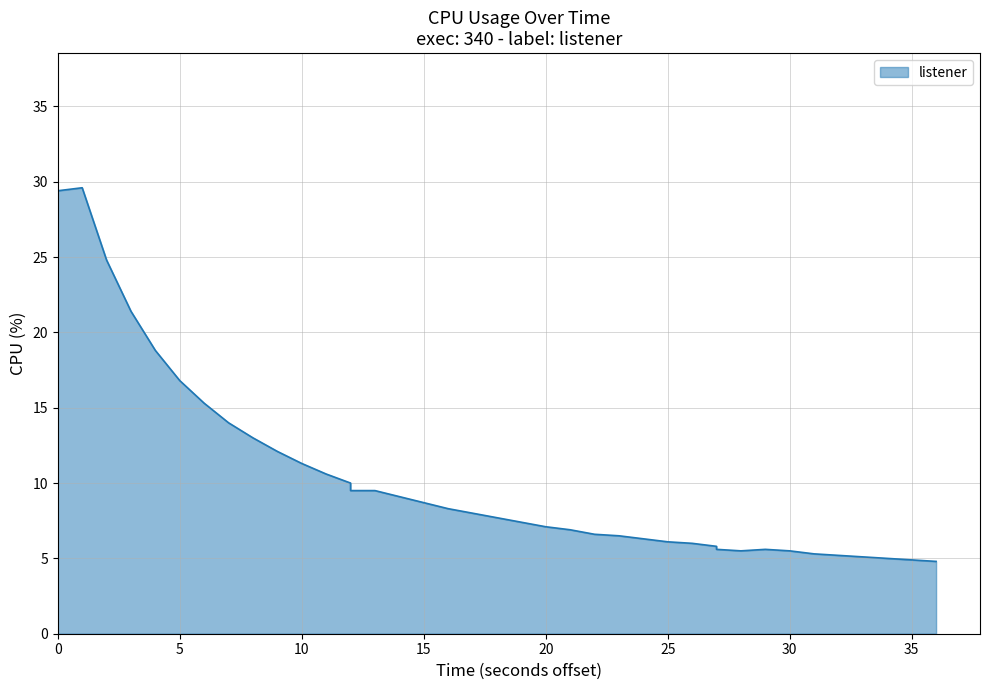

Is it true that the value at 10 is 11.6?

False